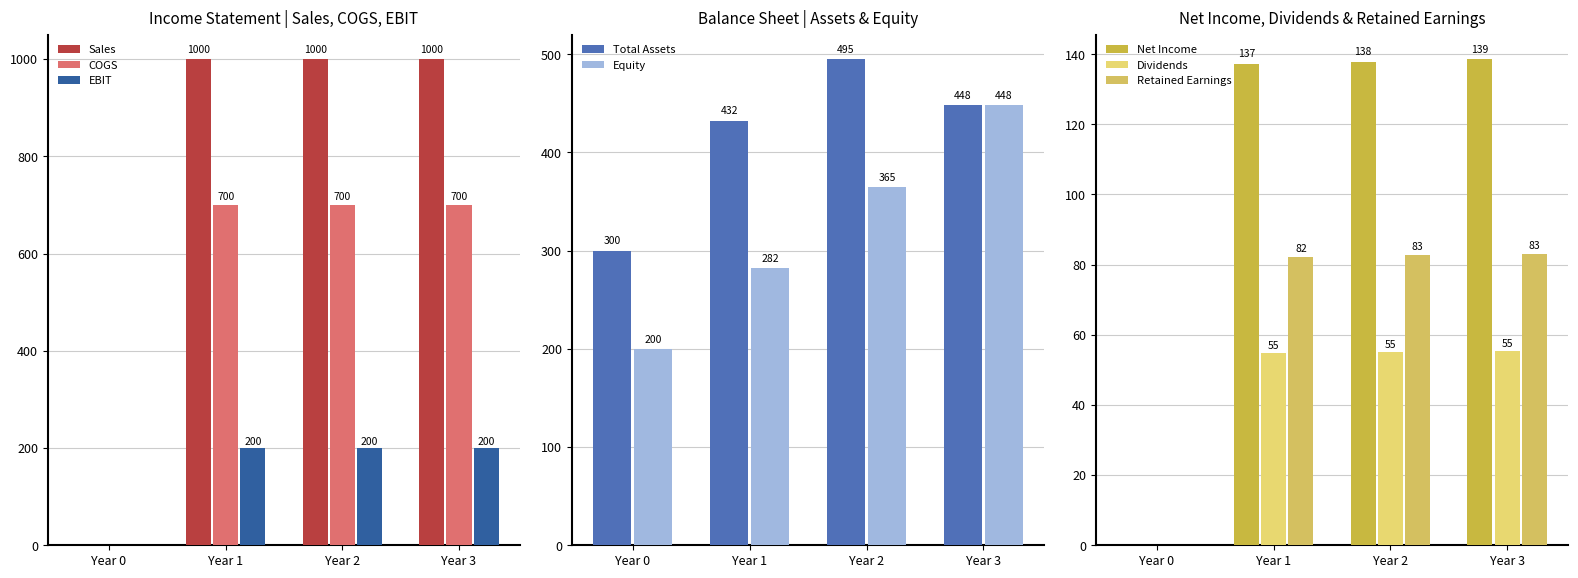

Which series has the largest total across all categories?

Sales